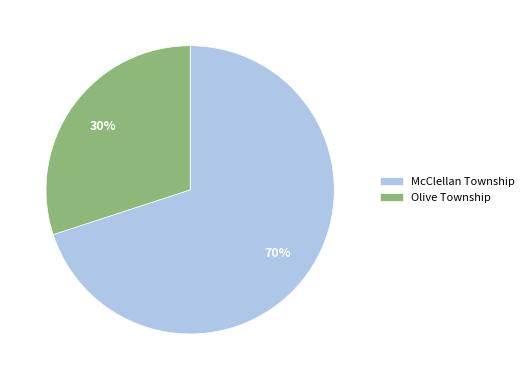

Approximately how many times larger is the value at Olive Township compared to McClellan Township?

0.4